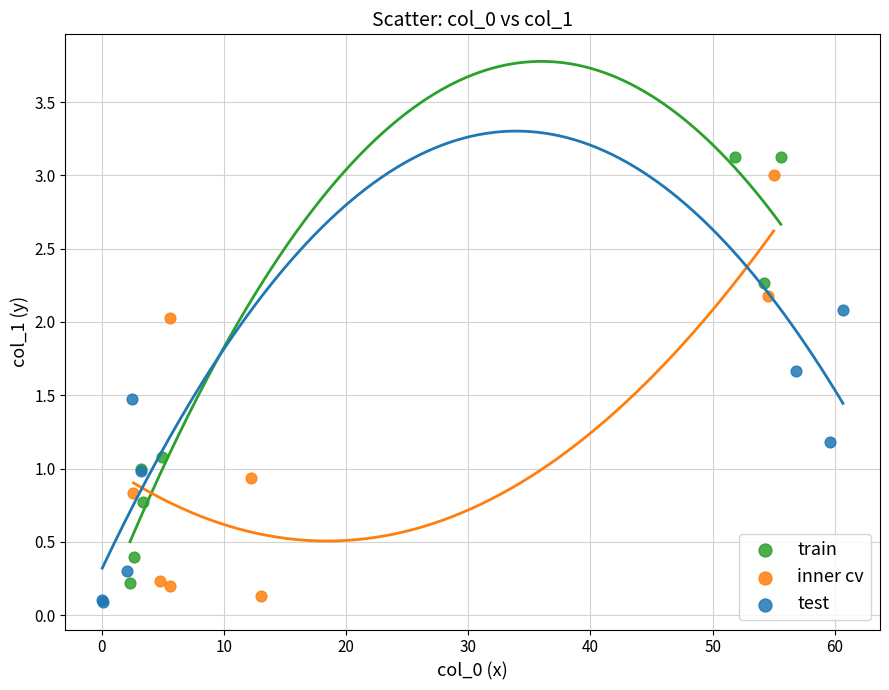

Which series contains the lowest Y value?

test